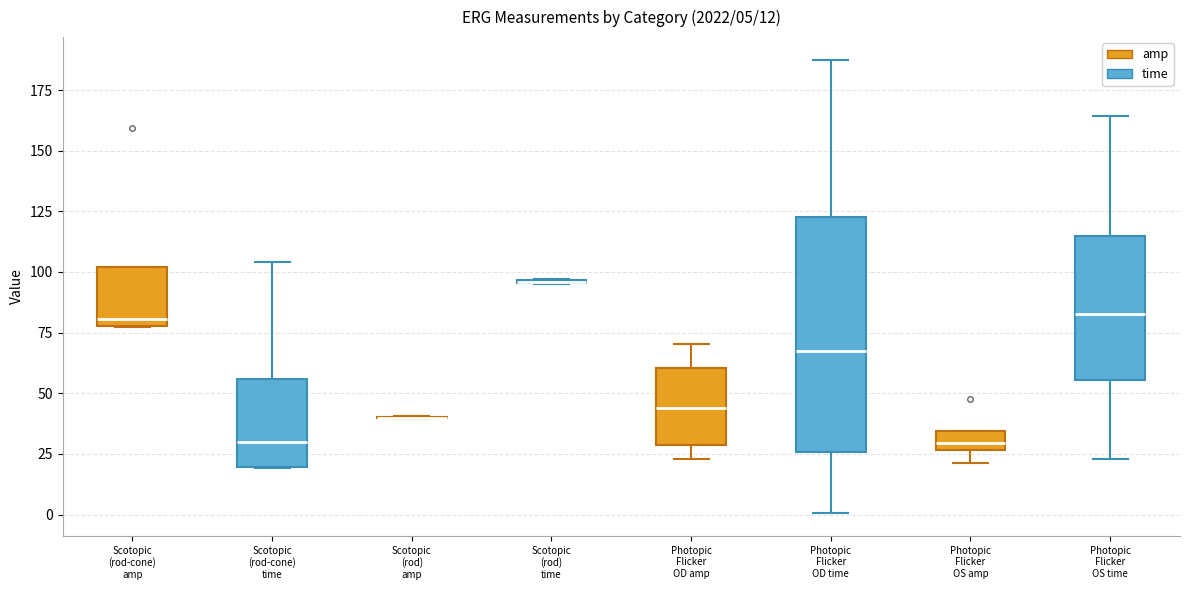

Comparing the boxes themselves (not the whiskers), which one is the tallest?

Photopic Flicker OD amp (time)